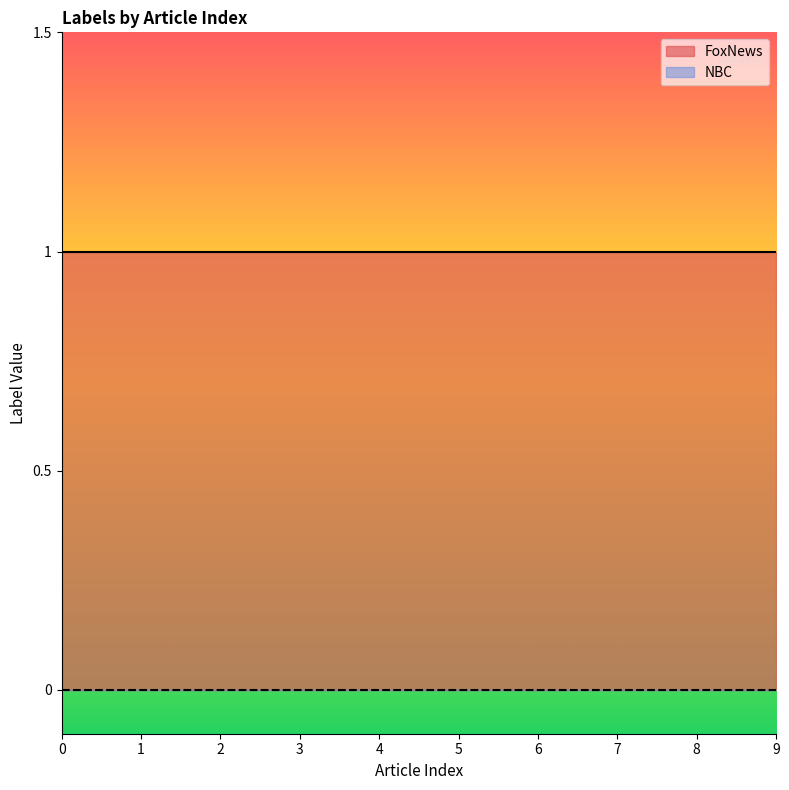

True or false: NBC and FoxNews cross at least once.

False